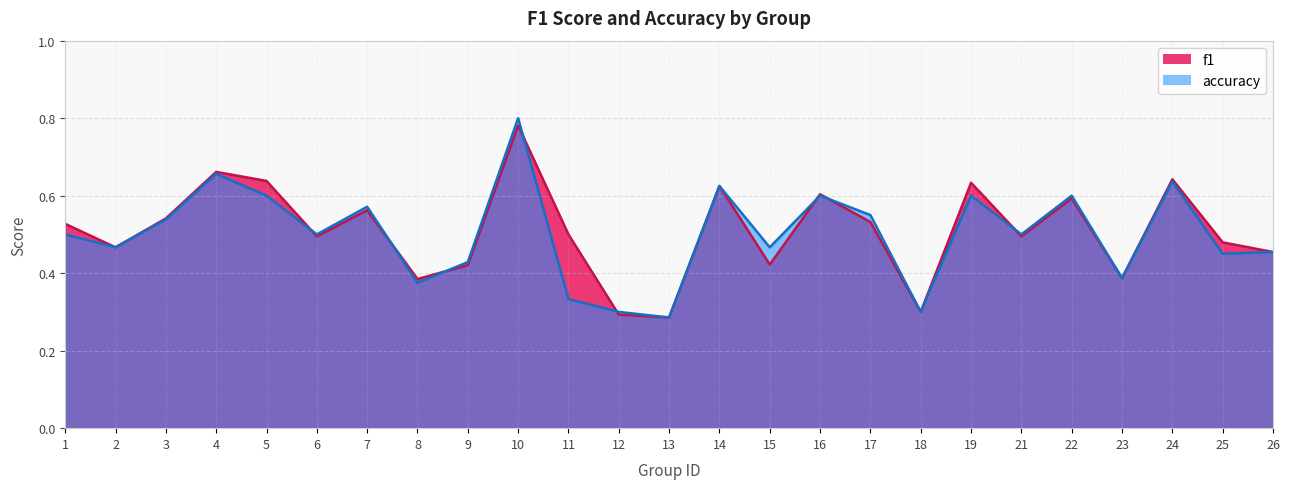

How many series are shown in this chart?

2